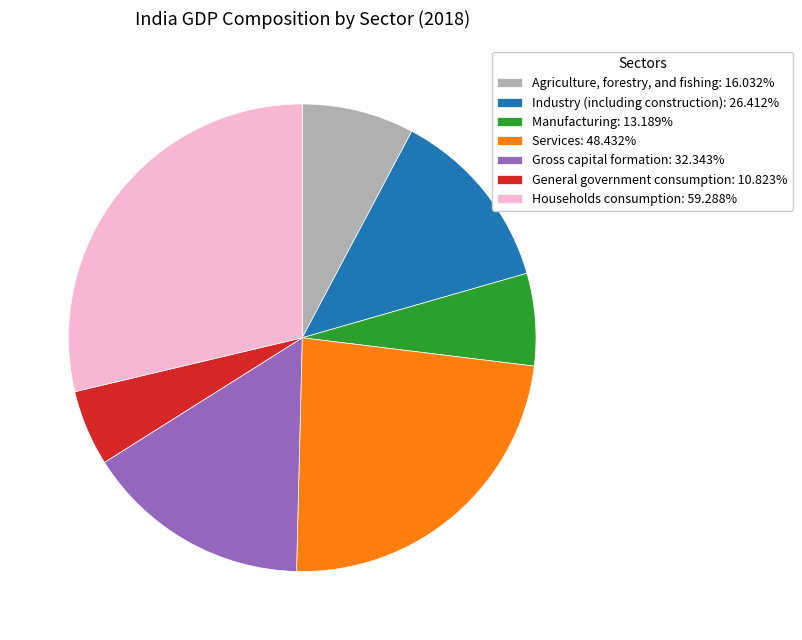

Do Services: 48.432% and Households consumption: 59.288% together represent more than half of the pie?

Yes